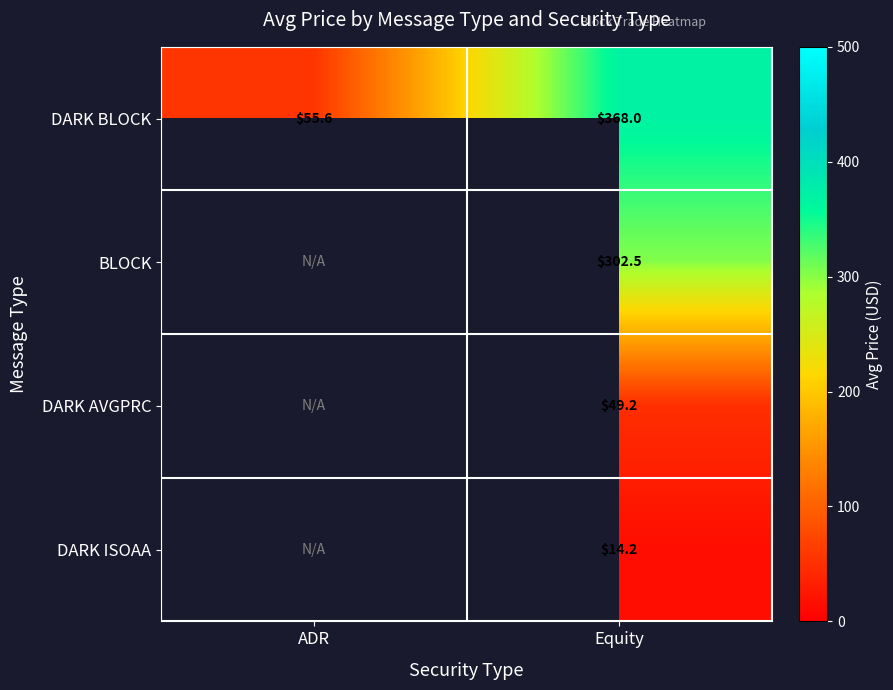

Is the value of DARK ISOAA at Equity greater than the value of DARK AVGPRC at Equity?

No